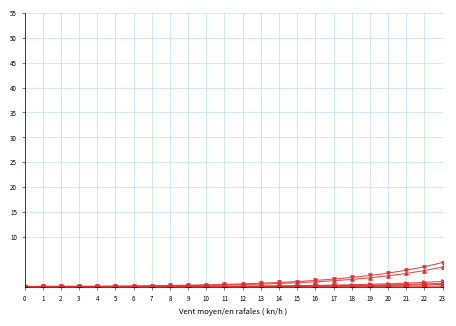

True or false: col_6 and col_2 intersect in this chart.

False